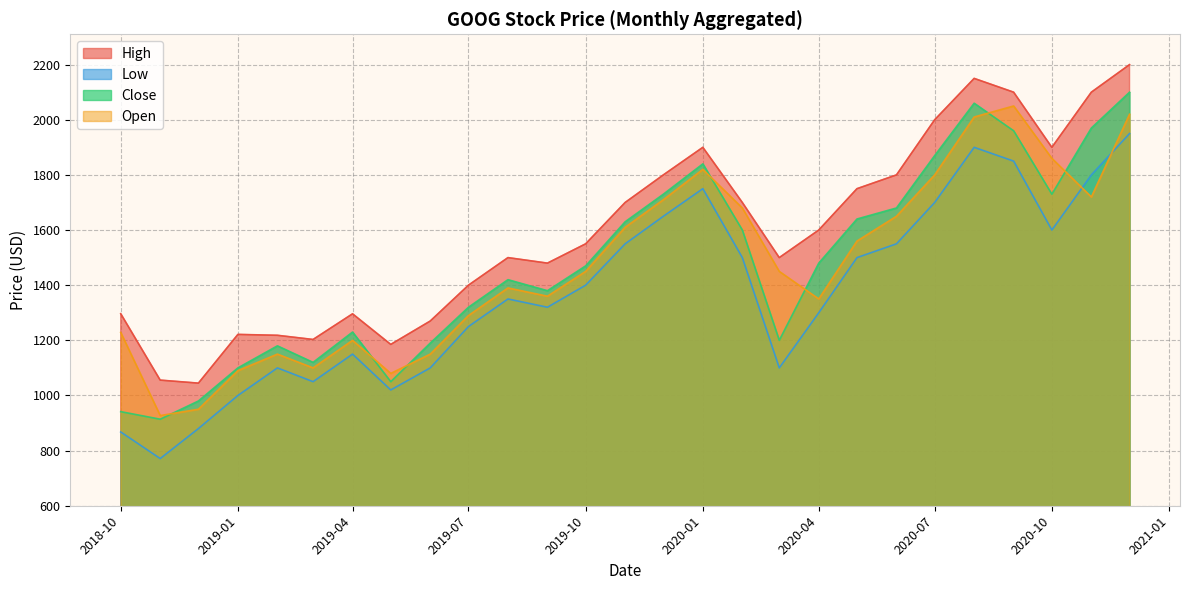

At how many categories does at least one series exceed 1589?

13